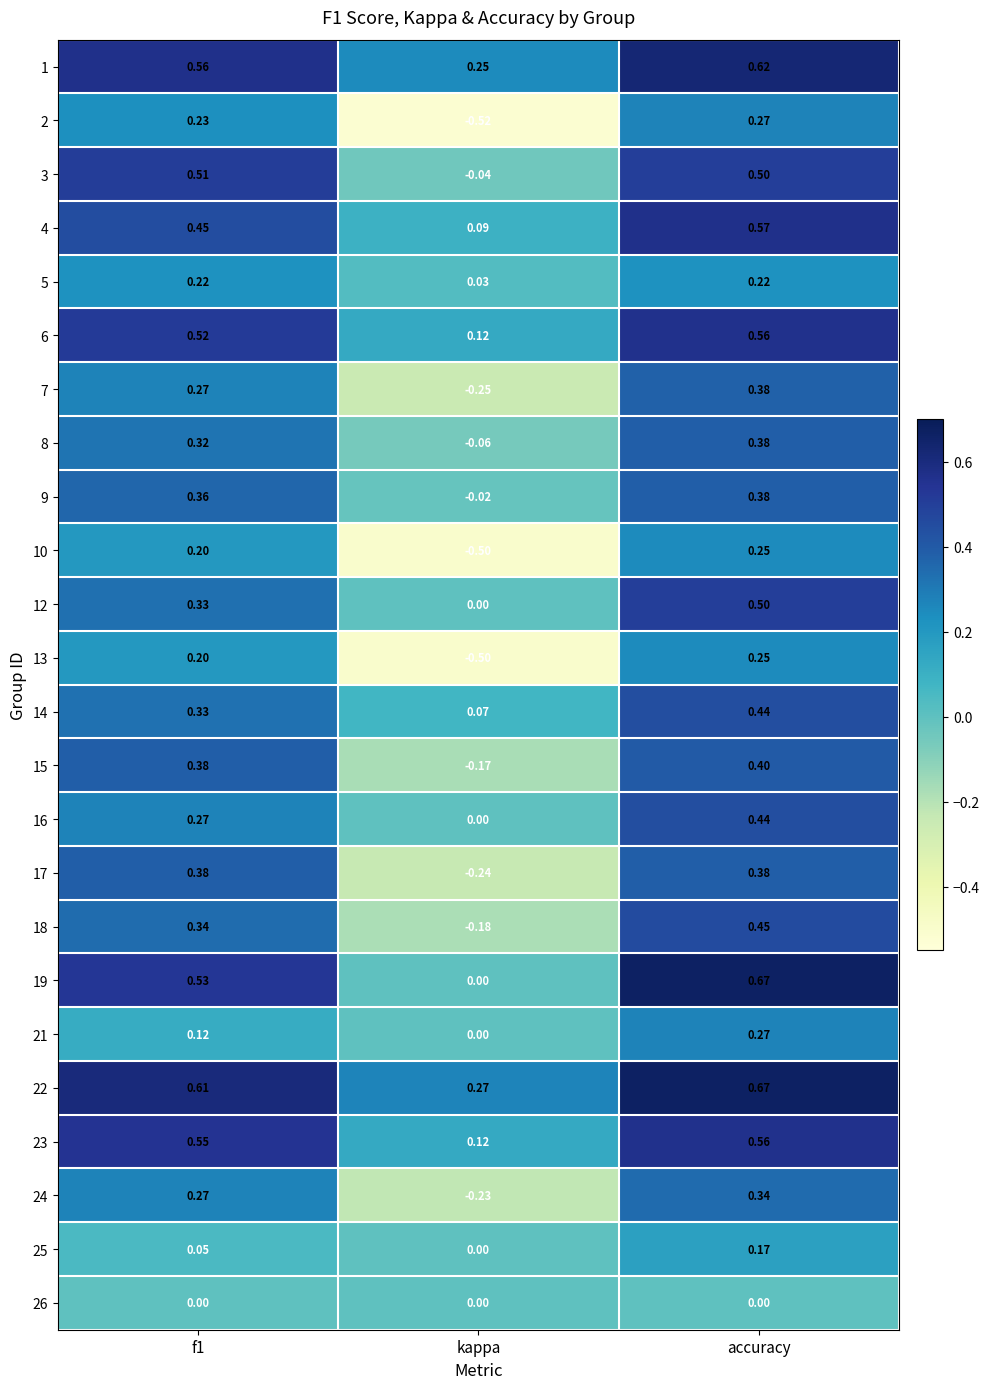

Which category has the lowest value across all series?

kappa